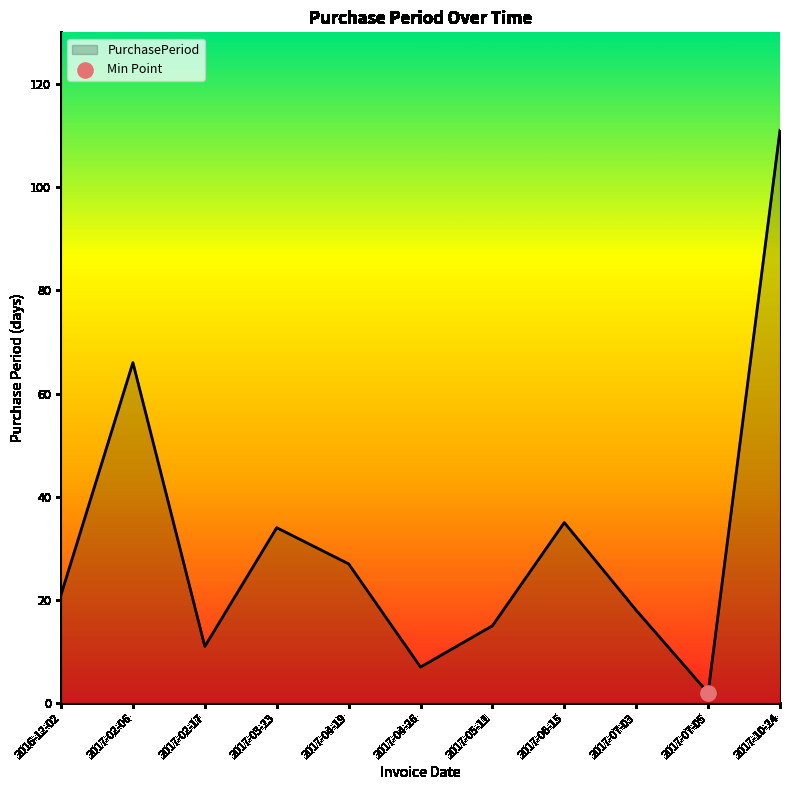

Between 2017-05-11 and 2017-10-24, which is larger?

2017-10-24